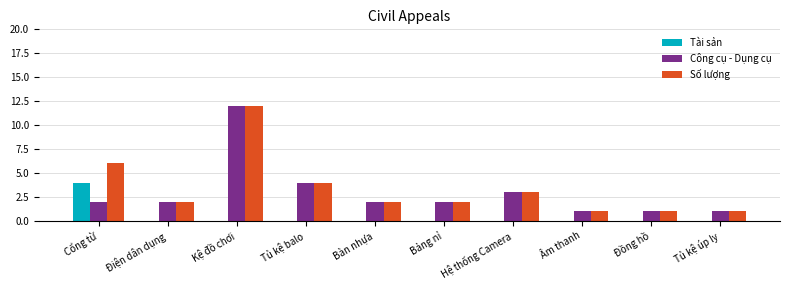

What is the total value across all series at Kệ đồ chơi?

24